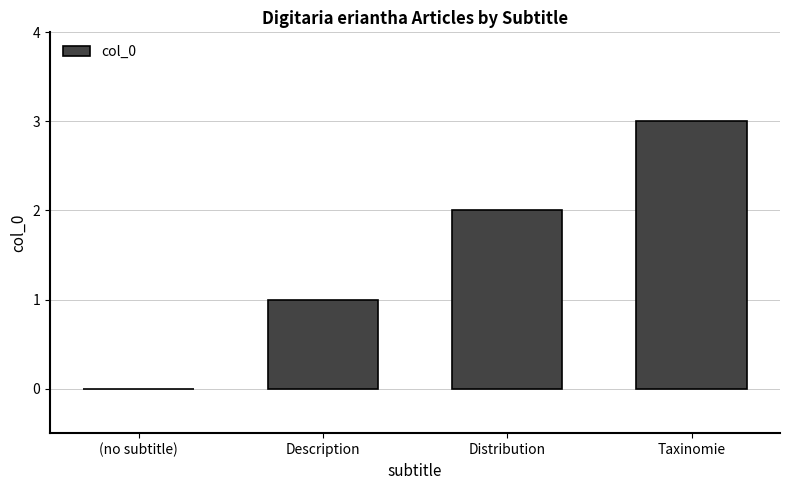

What is the greatest value displayed?

3